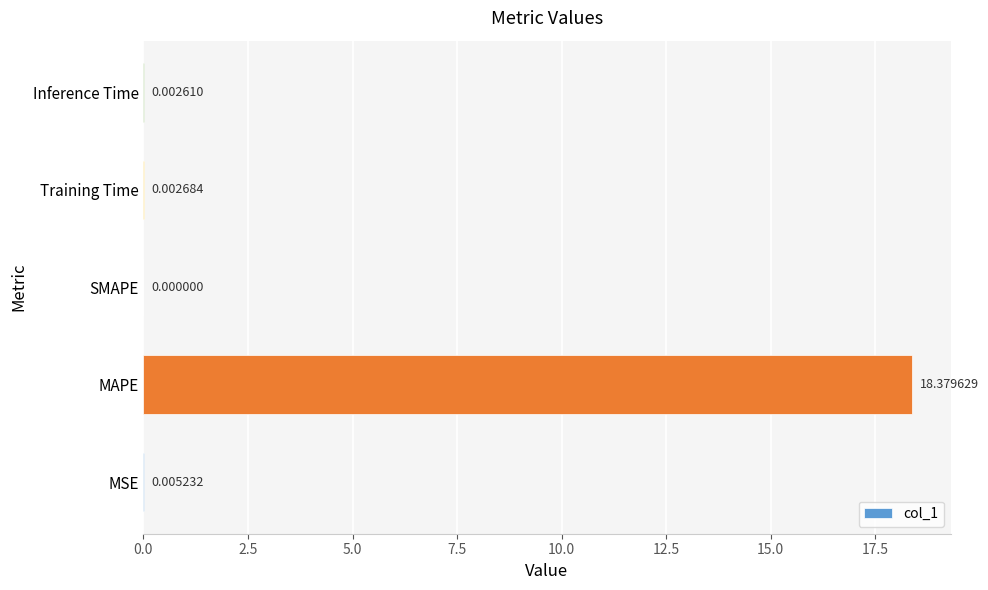

What is the sum of all values?

18.4